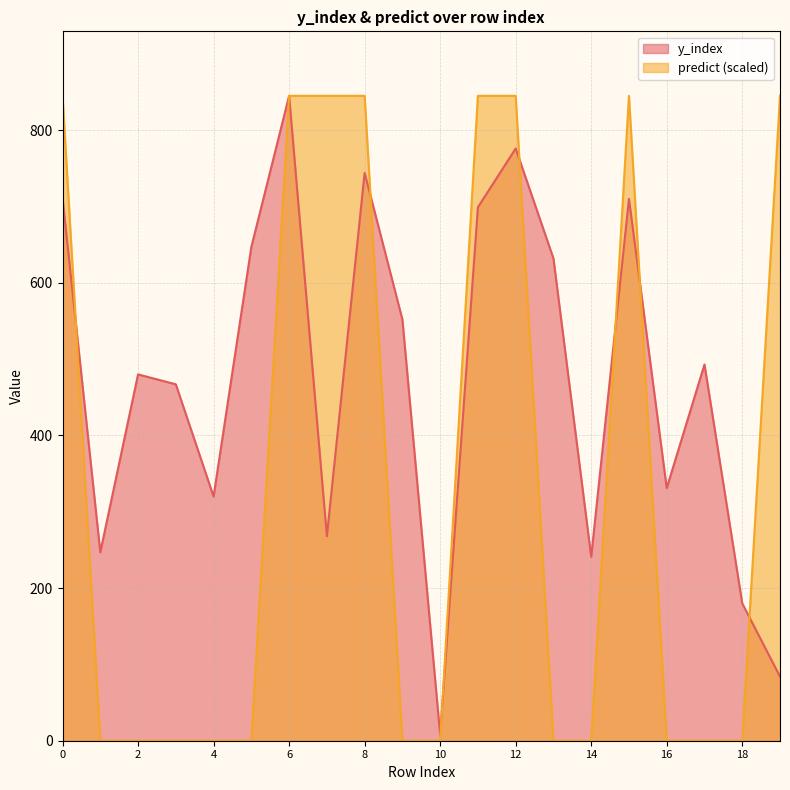

List the series in order of their overall mean, lowest first.

predict (scaled), y_index